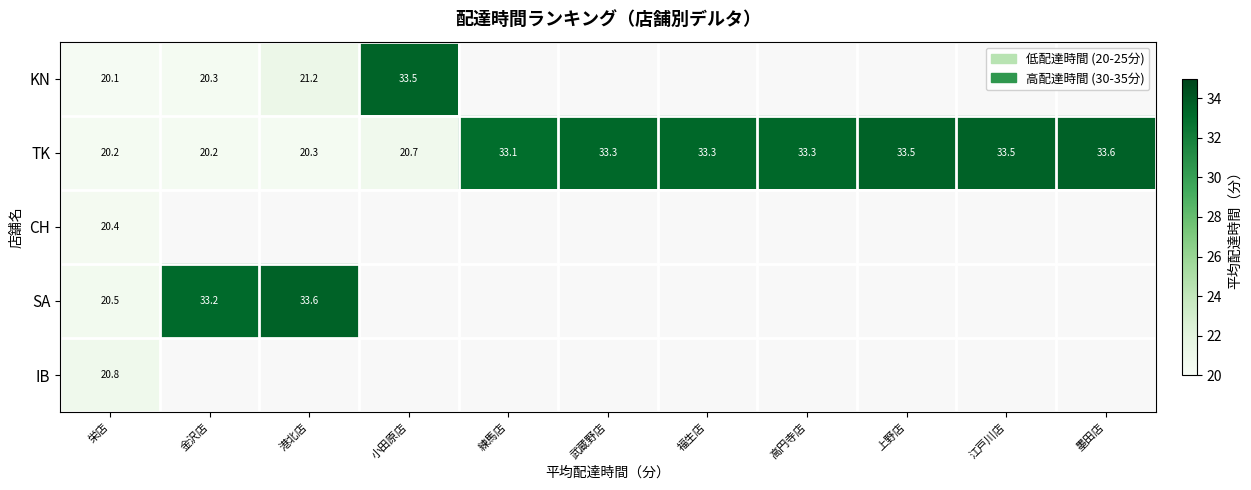

Rank the series by their maximum value, from highest to lowest.

TK, SA, KN, IB, CH